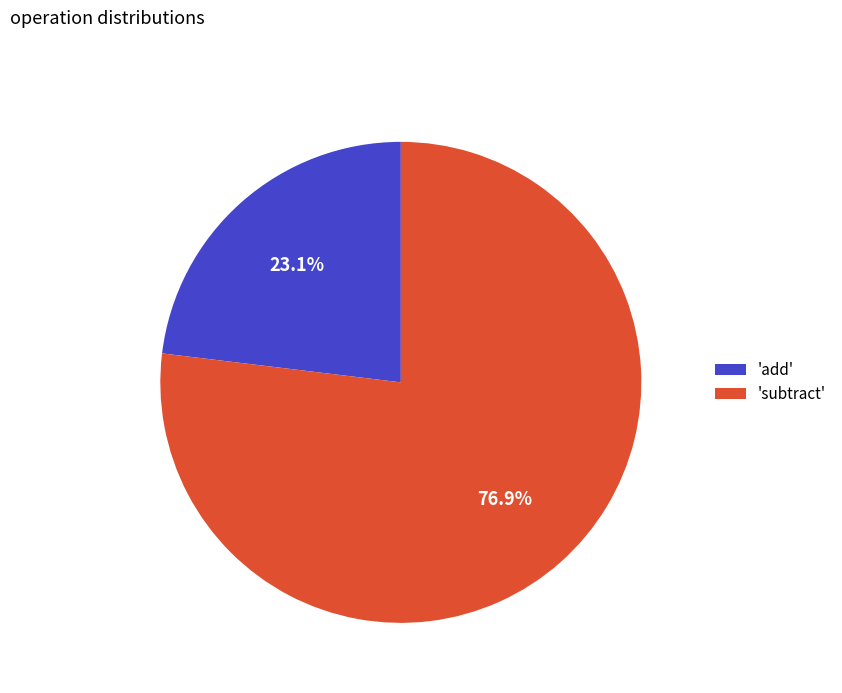

Which slice is the largest?

'subtract'